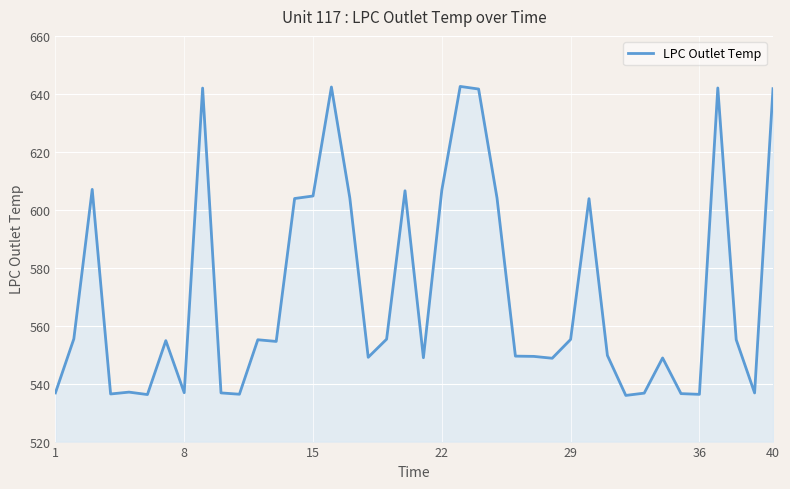

What is the maximum value shown in the chart?

642.6